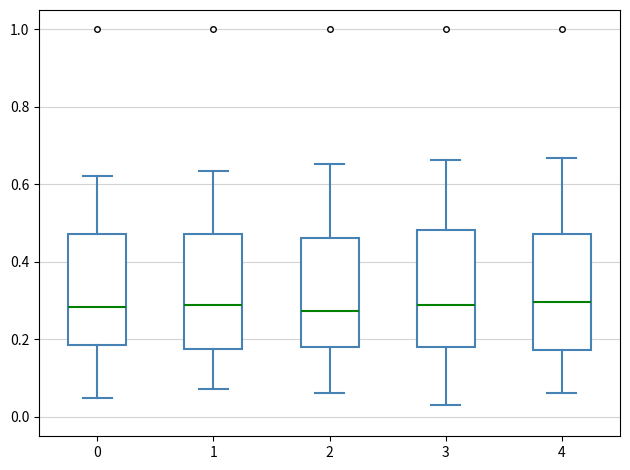

Where does the median line of the box at x = 4 sit on the y-axis? The values are not printed on the chart, so give them approximately, as read against the axis.

0.30